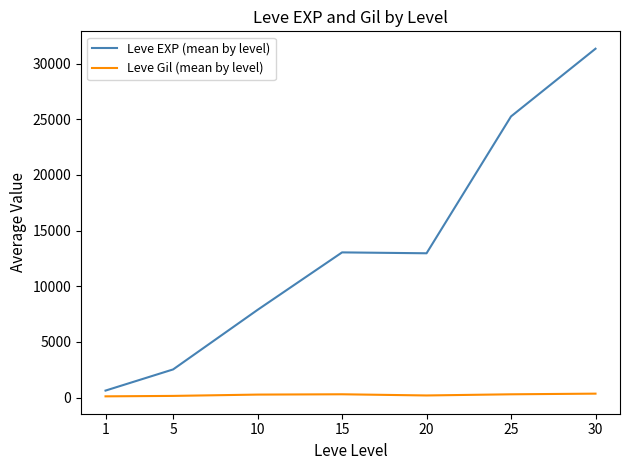

What is the greatest value displayed?

31330